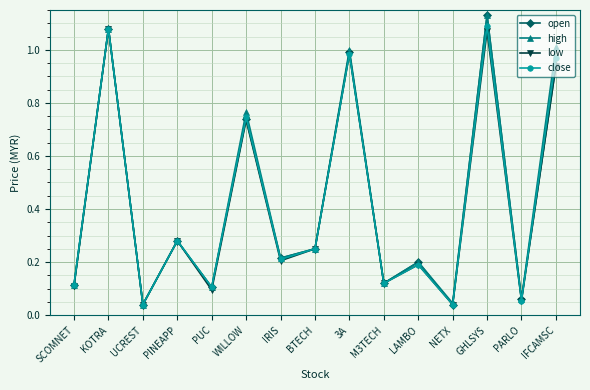

In low, how many points are lower than both neighbors (excluding endpoints)?

6